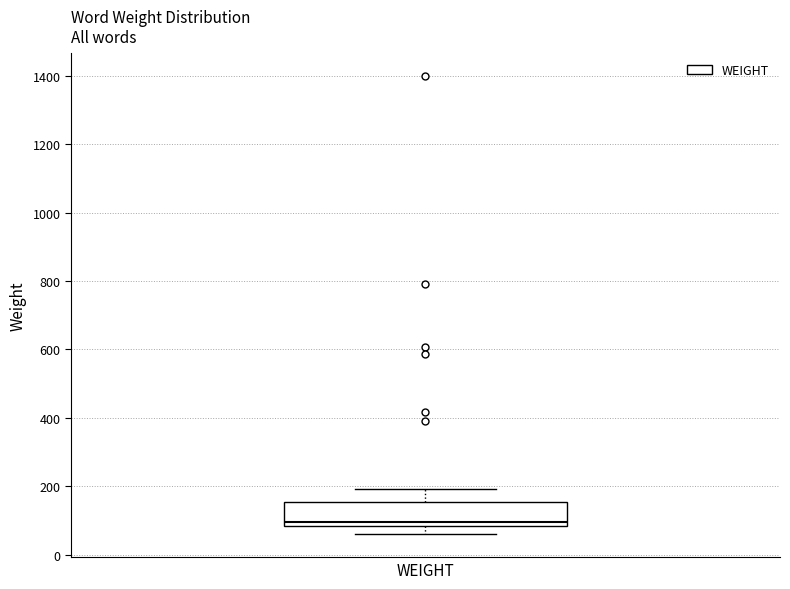

Where does the lower whisker of the box for WEIGHT end on the y-axis? The values are not printed on the chart, so give them approximately, as read against the axis.

60